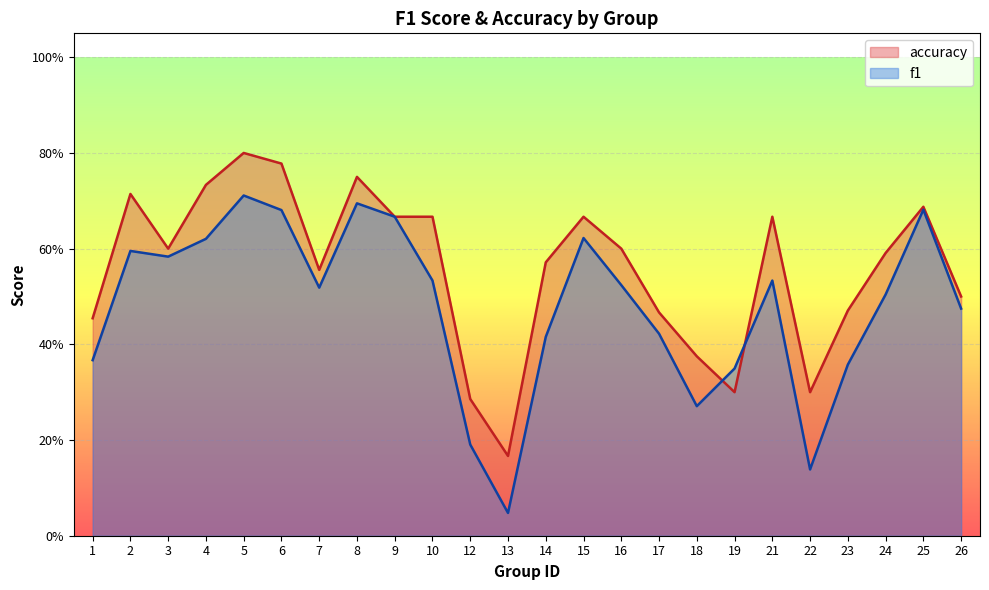

Reading left to right, what are all the values shown in this chart?

f1: 0.4	0.6	0.6	0.6	0.7	0.7	0.5	0.7	0.7	0.5	0.2	0.0	0.4	0.6	0.5	0.4	0.3	0.3	0.5	0.1	0.4	0.5	0.7	0.5
accuracy: 0.5	0.7	0.6	0.7	0.8	0.8	0.6	0.8	0.7	0.7	0.3	0.2	0.6	0.7	0.6	0.5	0.4	0.3	0.7	0.3	0.5	0.6	0.7	0.5